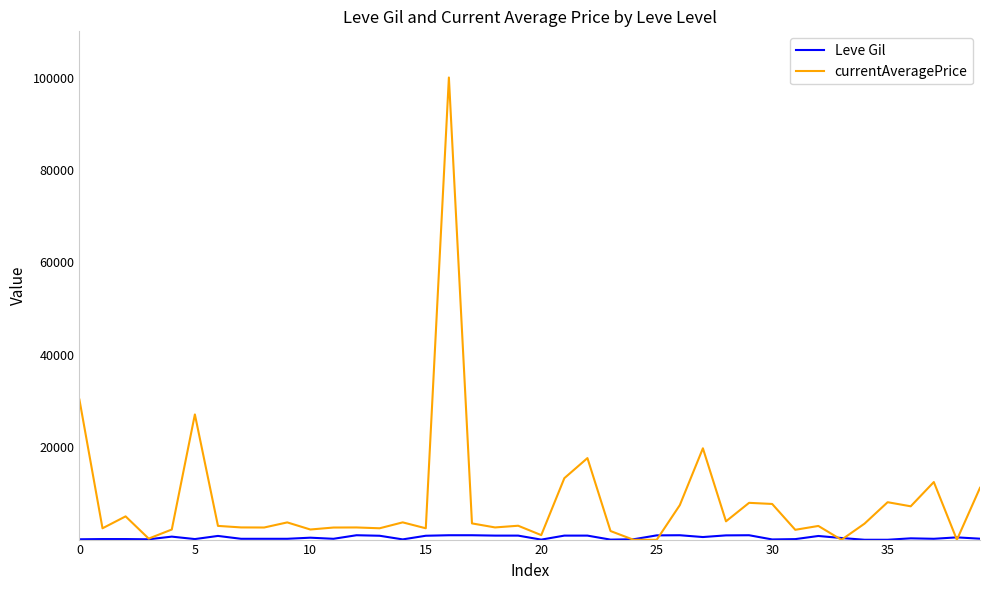

Which series has the largest total across all categories?

currentAveragePrice